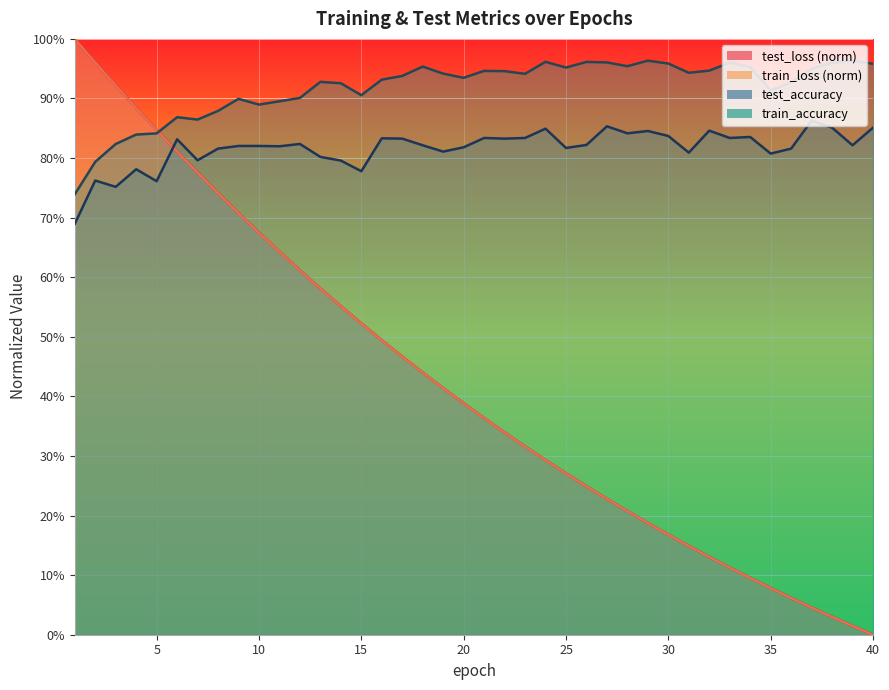

True or false: train_loss and test_loss cross at least once.

False